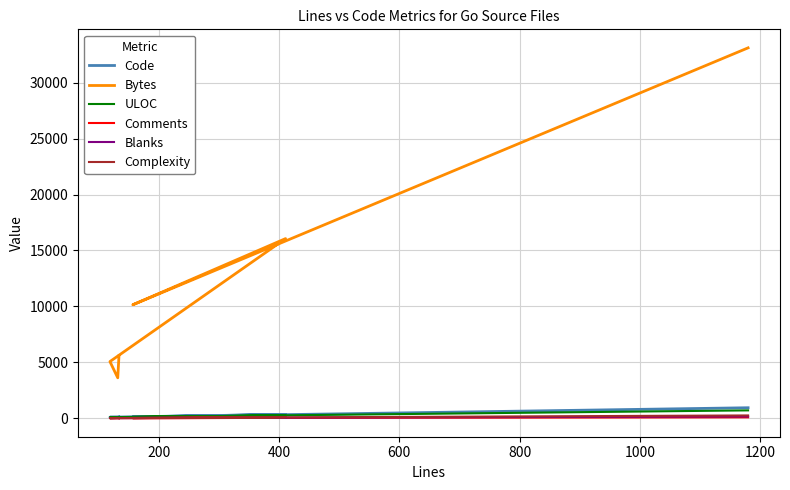

How many categories are shown in the chart?

6